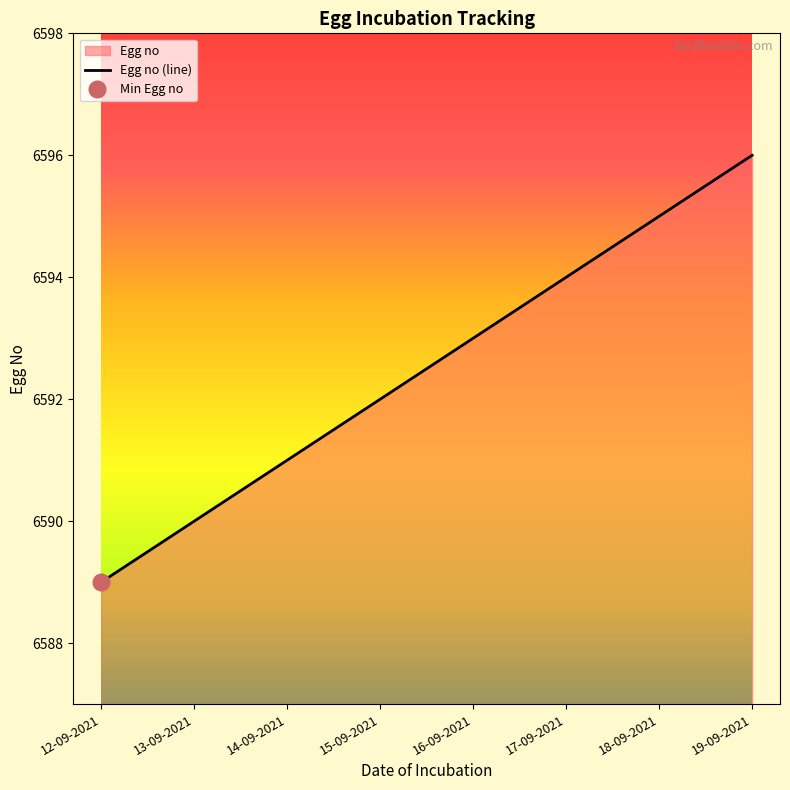

What value does the data have at 16-09-2021?

6593